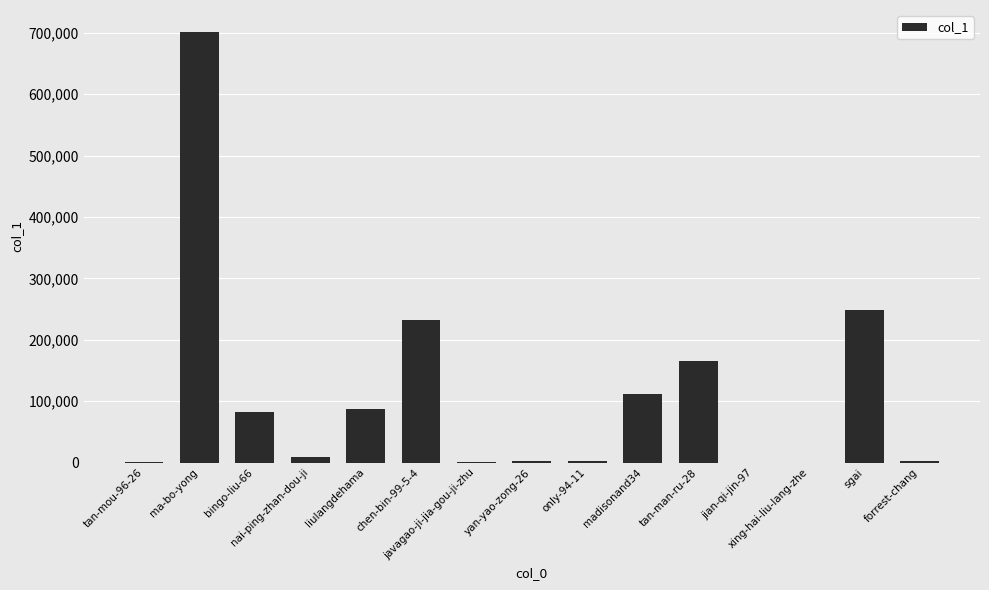

What is the sum of all values?

1644301